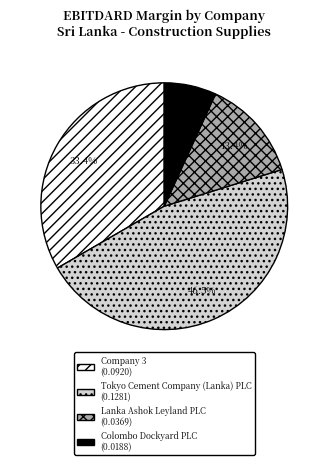

True or false: Colombo Dockyard PLC accounts for 7% of the total.

True